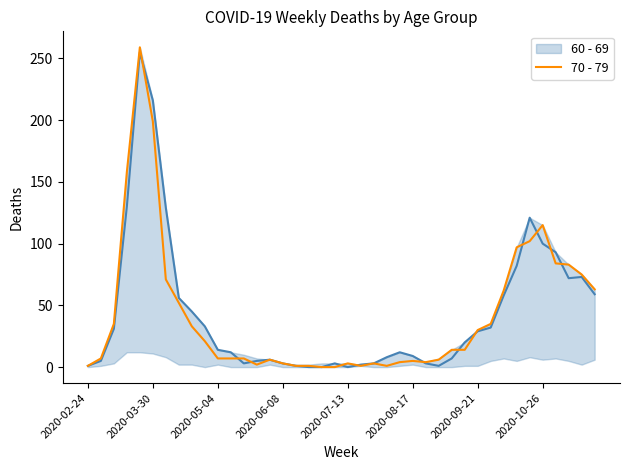

What are all the series names shown in the legend?

60 - 69, 70 - 79